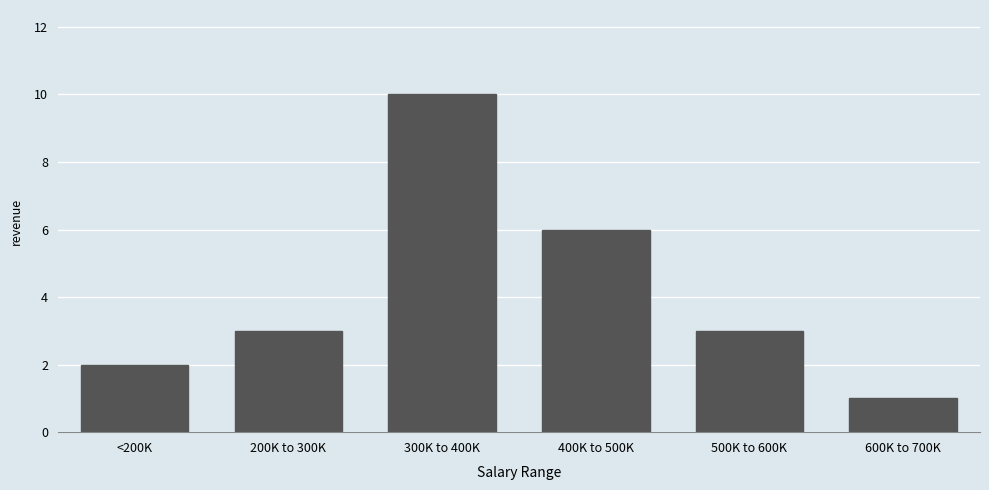

Reading right to left, extract all data points from this chart.

1	3	6	10	3	2